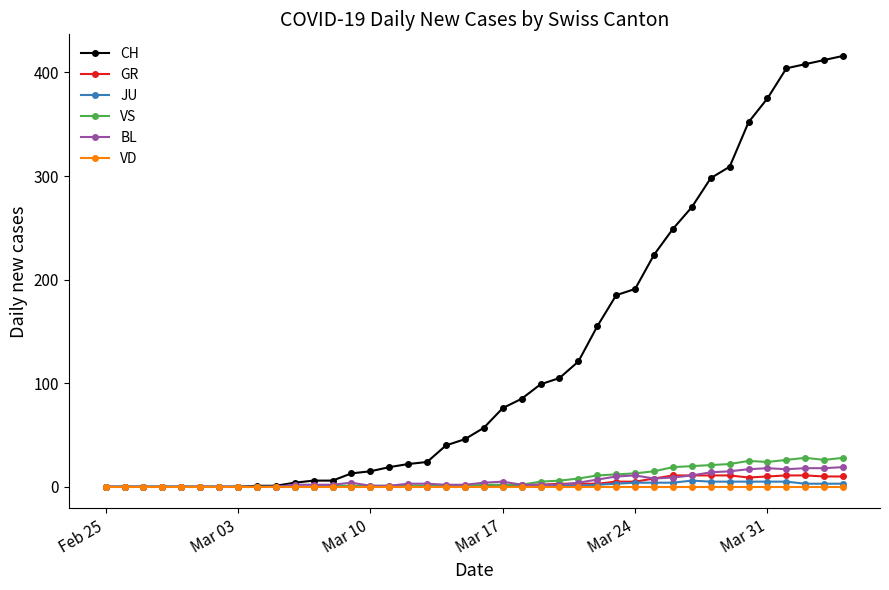

How many lines are shown in the chart?

6